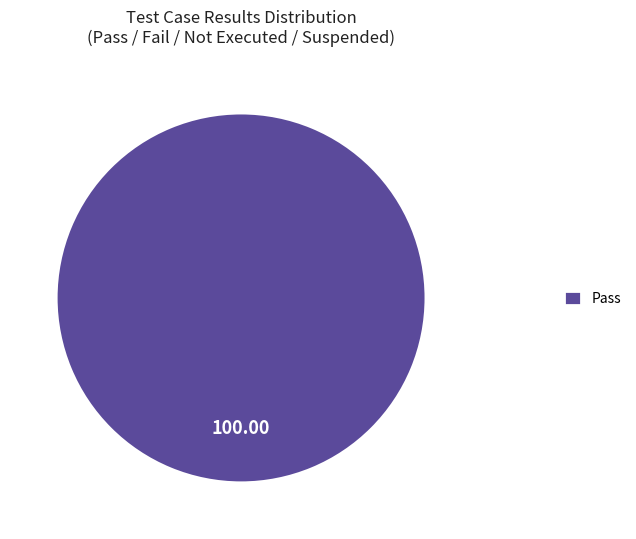

Is there any slice that represents more than half of the pie?

Yes